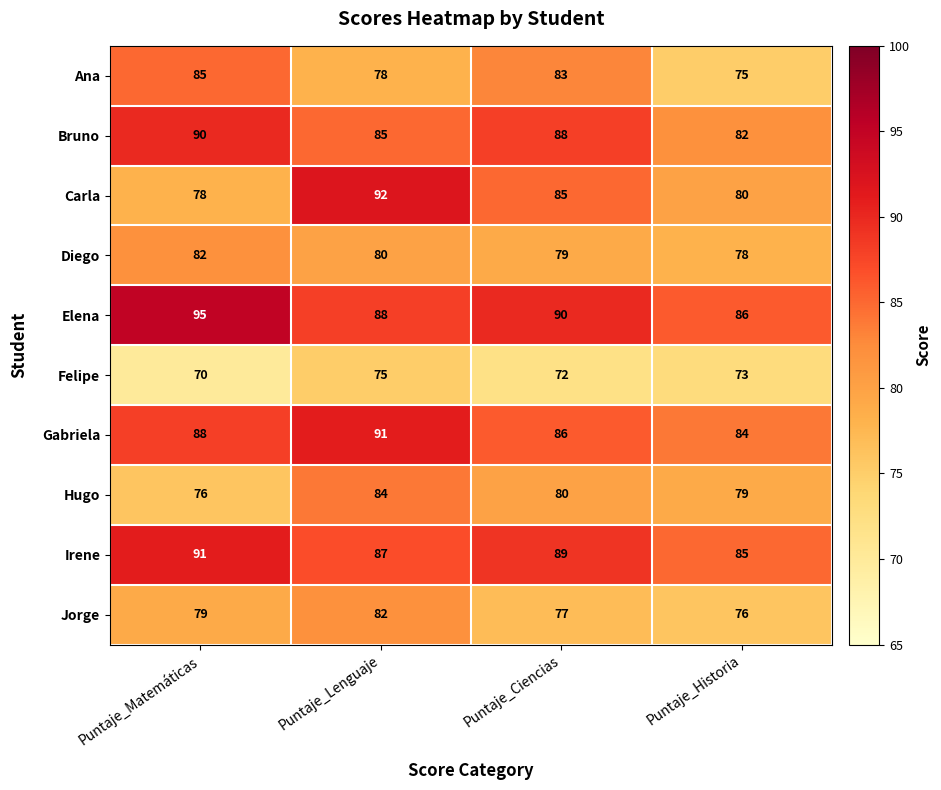

How many series are shown in this chart?

10